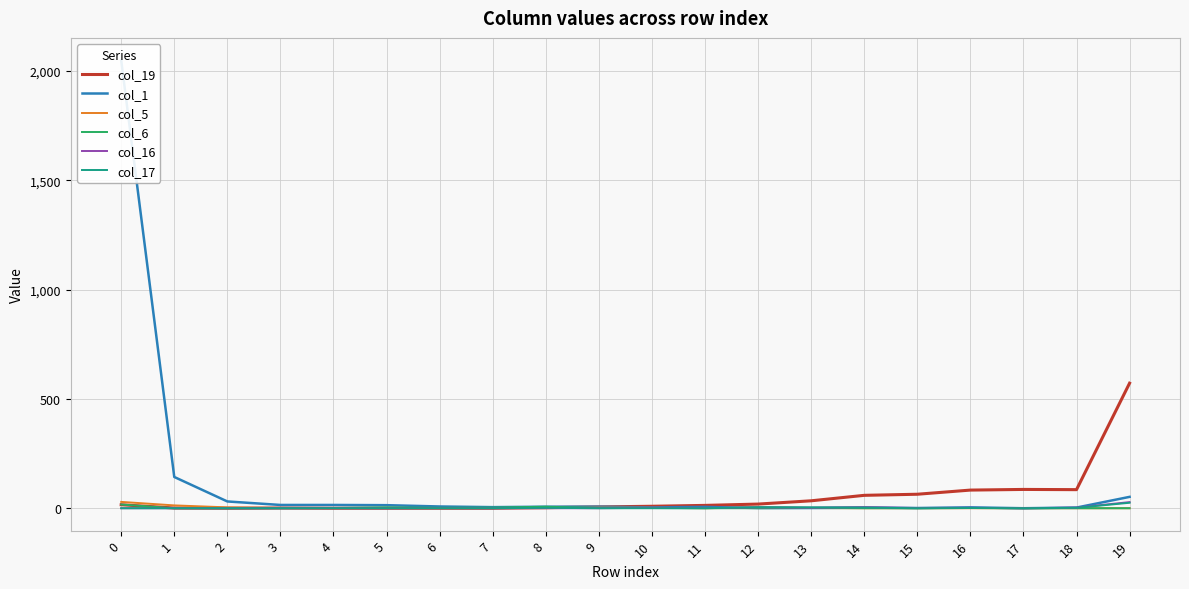

The col_5 series shows 19 at 4. True or false?

False